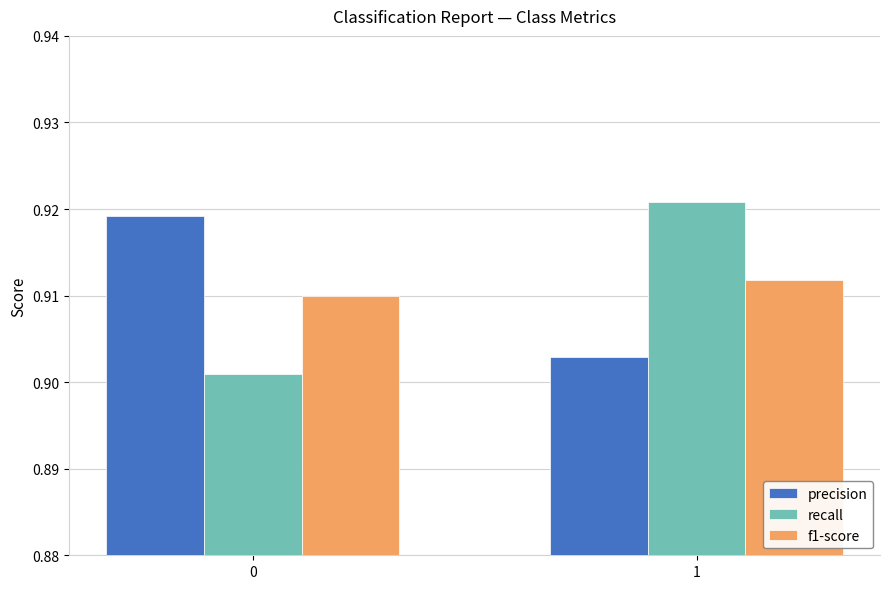

True or false: precision has a value of 0.3 at 0.

False